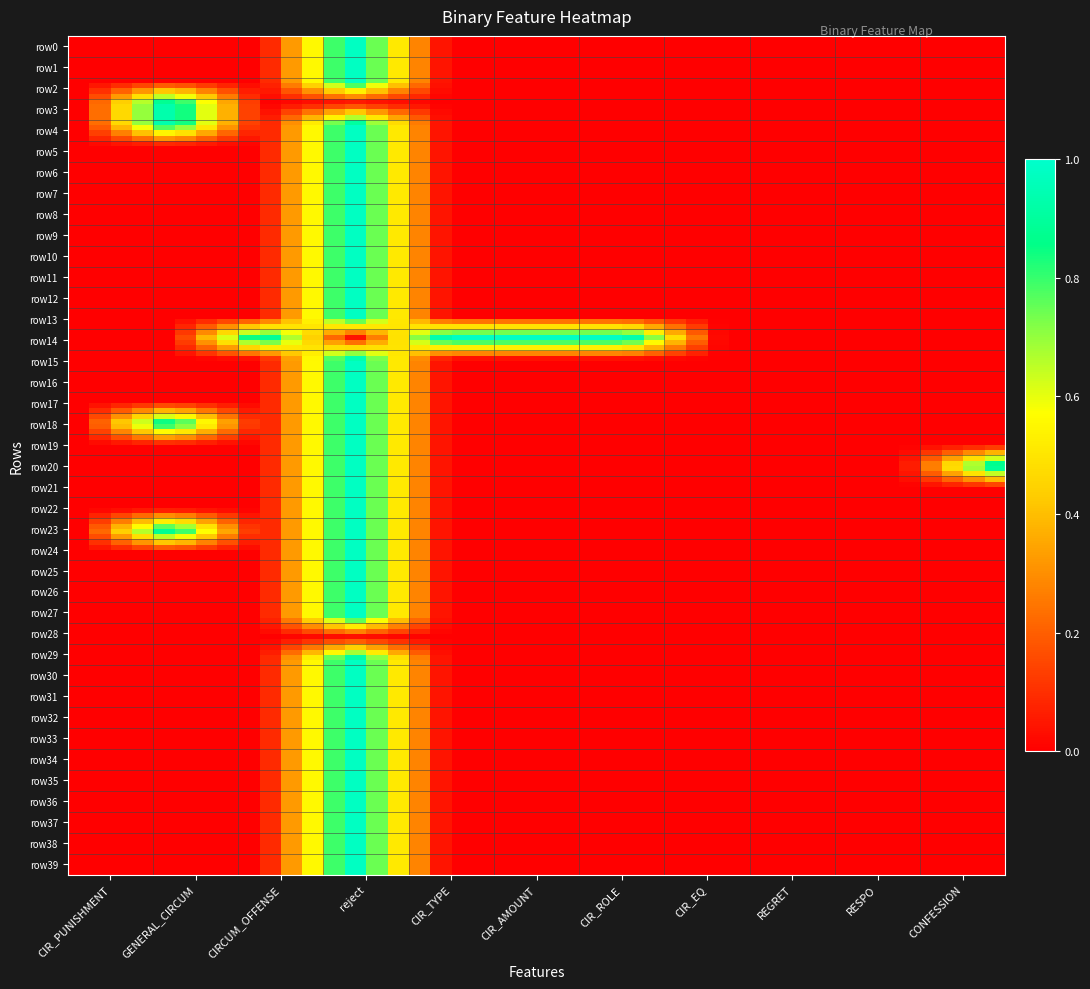

Reading left to right, what are all the values shown in this chart?

CIR_PUNISHMENT: 0=0	1=0	2=0	3=0	4=0	5=0	6=0	7=0	8=0	9=0	10=0	11=0	12=0	13=0	14=0	15=0	16=0	17=0	18=0	19=0	20=0	21=0	22=0	23=0	24=0	25=0	26=0	27=0	28=0	29=0	30=0	31=0	32=0	33=0	34=0	35=0	36=0	37=0	38=0	39=0
GENERAL_CIRCUM: 0=0	1=0	2=0	3=1	4=1	5=0	6=0	7=0	8=0	9=0	10=0	11=0	12=0	13=0	14=0	15=0	16=0	17=0	18=1	19=0	20=0	21=0	22=0	23=1	24=0	25=0	26=0	27=0	28=0	29=0	30=0	31=0	32=0	33=0	34=0	35=0	36=0	37=0	38=0	39=0
CIRCUM_OFFENSE: 0=0	1=0	2=0	3=0	4=0	5=0	6=0	7=0	8=0	9=0	10=0	11=0	12=0	13=0	14=1	15=0	16=0	17=0	18=0	19=0	20=0	21=0	22=0	23=0	24=0	25=0	26=0	27=0	28=0	29=0	30=0	31=0	32=0	33=0	34=0	35=0	36=0	37=0	38=0	39=0
reject: 0=1	1=1	2=1	3=0	4=1	5=1	6=1	7=1	8=1	9=1	10=1	11=1	12=1	13=1	14=0	15=1	16=1	17=1	18=1	19=1	20=1	21=1	22=1	23=1	24=1	25=1	26=1	27=1	28=0	29=1	30=1	31=1	32=1	33=1	34=1	35=1	36=1	37=1	38=1	39=1
CIR_TYPE: 0=0	1=0	2=0	3=0	4=0	5=0	6=0	7=0	8=0	9=0	10=0	11=0	12=0	13=0	14=1	15=0	16=0	17=0	18=0	19=0	20=0	21=0	22=0	23=0	24=0	25=0	26=0	27=0	28=0	29=0	30=0	31=0	32=0	33=0	34=0	35=0	36=0	37=0	38=0	39=0
CIR_AMOUNT: 0=0	1=0	2=0	3=0	4=0	5=0	6=0	7=0	8=0	9=0	10=0	11=0	12=0	13=0	14=1	15=0	16=0	17=0	18=0	19=0	20=0	21=0	22=0	23=0	24=0	25=0	26=0	27=0	28=0	29=0	30=0	31=0	32=0	33=0	34=0	35=0	36=0	37=0	38=0	39=0
CIR_ROLE: 0=0	1=0	2=0	3=0	4=0	5=0	6=0	7=0	8=0	9=0	10=0	11=0	12=0	13=0	14=1	15=0	16=0	17=0	18=0	19=0	20=0	21=0	22=0	23=0	24=0	25=0	26=0	27=0	28=0	29=0	30=0	31=0	32=0	33=0	34=0	35=0	36=0	37=0	38=0	39=0
CIR_EQ: 0=0	1=0	2=0	3=0	4=0	5=0	6=0	7=0	8=0	9=0	10=0	11=0	12=0	13=0	14=0	15=0	16=0	17=0	18=0	19=0	20=0	21=0	22=0	23=0	24=0	25=0	26=0	27=0	28=0	29=0	30=0	31=0	32=0	33=0	34=0	35=0	36=0	37=0	38=0	39=0
REGRET: 0=0	1=0	2=0	3=0	4=0	5=0	6=0	7=0	8=0	9=0	10=0	11=0	12=0	13=0	14=0	15=0	16=0	17=0	18=0	19=0	20=0	21=0	22=0	23=0	24=0	25=0	26=0	27=0	28=0	29=0	30=0	31=0	32=0	33=0	34=0	35=0	36=0	37=0	38=0	39=0
RESPO: 0=0	1=0	2=0	3=0	4=0	5=0	6=0	7=0	8=0	9=0	10=0	11=0	12=0	13=0	14=0	15=0	16=0	17=0	18=0	19=0	20=0	21=0	22=0	23=0	24=0	25=0	26=0	27=0	28=0	29=0	30=0	31=0	32=0	33=0	34=0	35=0	36=0	37=0	38=0	39=0
CONFESSION: 0=0	1=0	2=0	3=0	4=0	5=0	6=0	7=0	8=0	9=0	10=0	11=0	12=0	13=0	14=0	15=0	16=0	17=0	18=0	19=0	20=1	21=0	22=0	23=0	24=0	25=0	26=0	27=0	28=0	29=0	30=0	31=0	32=0	33=0	34=0	35=0	36=0	37=0	38=0	39=0